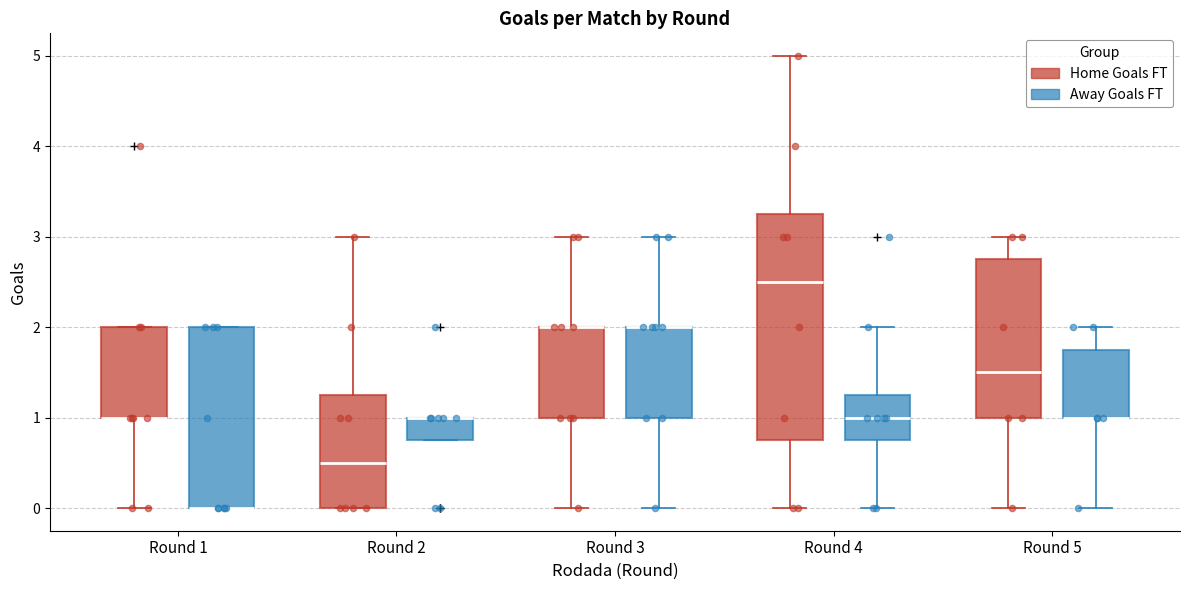

Where is the upper edge of the box for Round 1 (Away Goals FT) on the y-axis? The values are not printed on the chart, so give them approximately, as read against the axis.

2.0